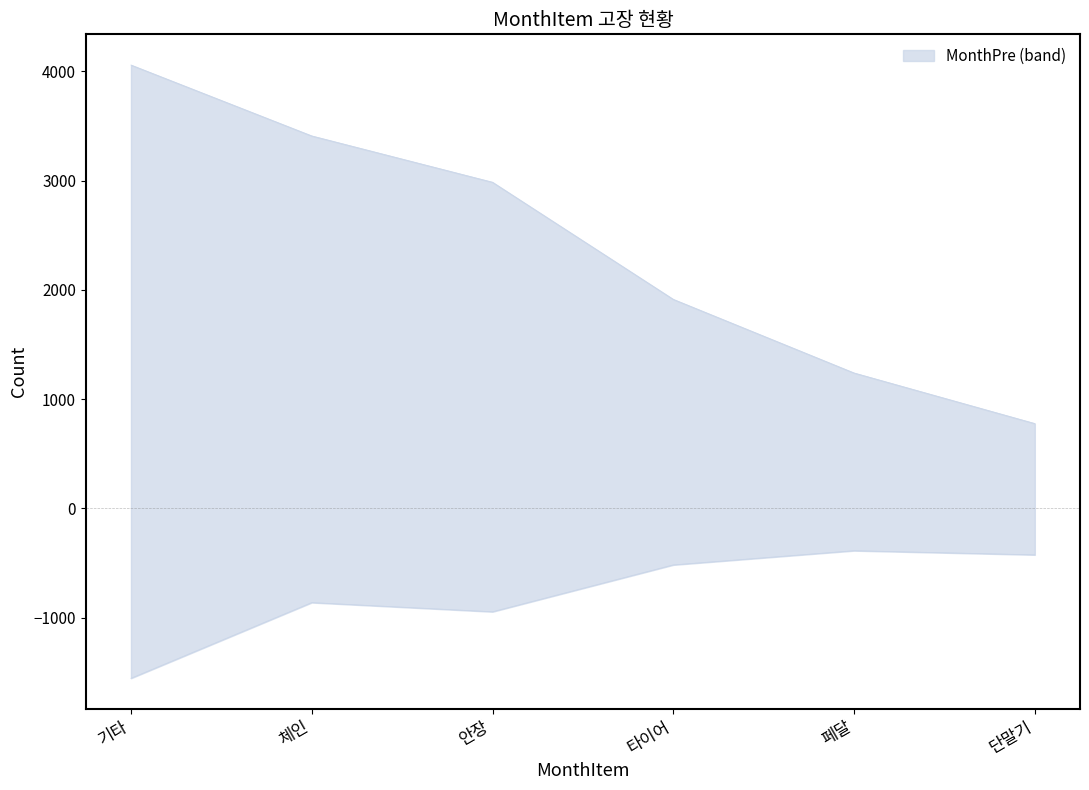

How many lines are shown in the chart?

2